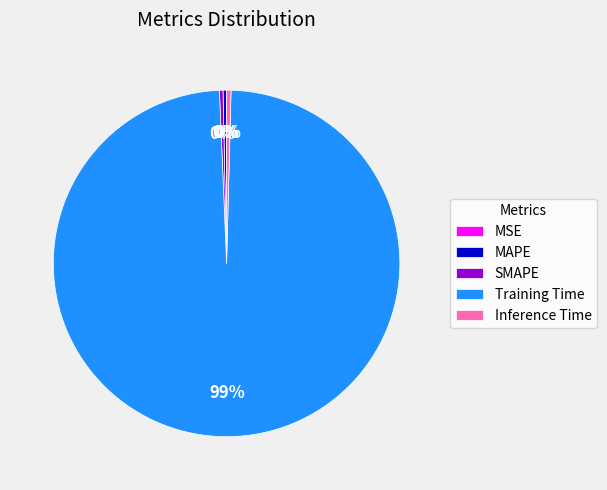

Does any single category account for the majority?

Yes